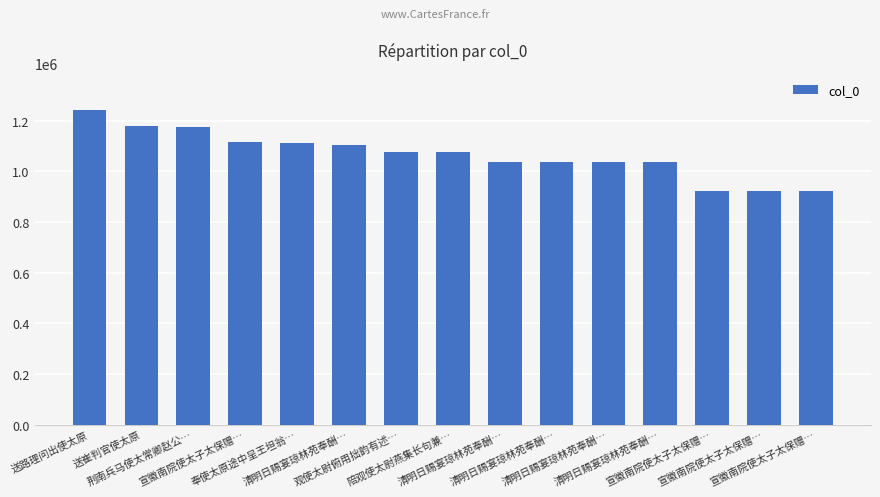

What is the sum of the values at 清明日赐宴琼林苑奉酬… and 宣徽南院使太子太保赠…?

1960146